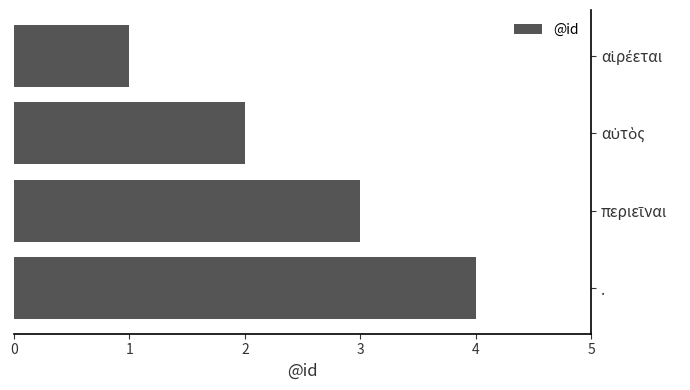

How many values are between 2 and 4?

3